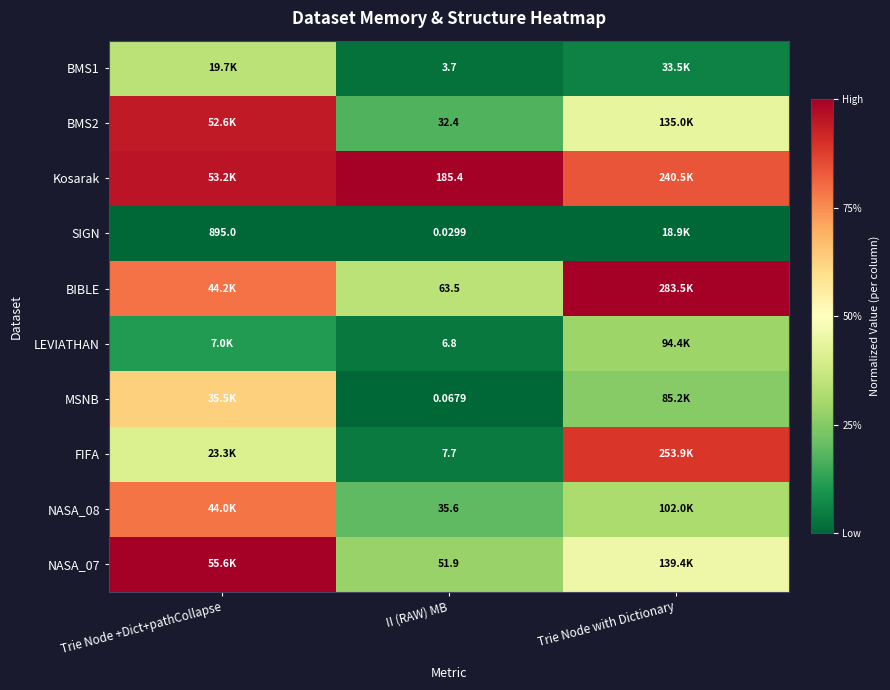

The value of BMS2 at II (RAW) MB is 0.3. True or false?

False